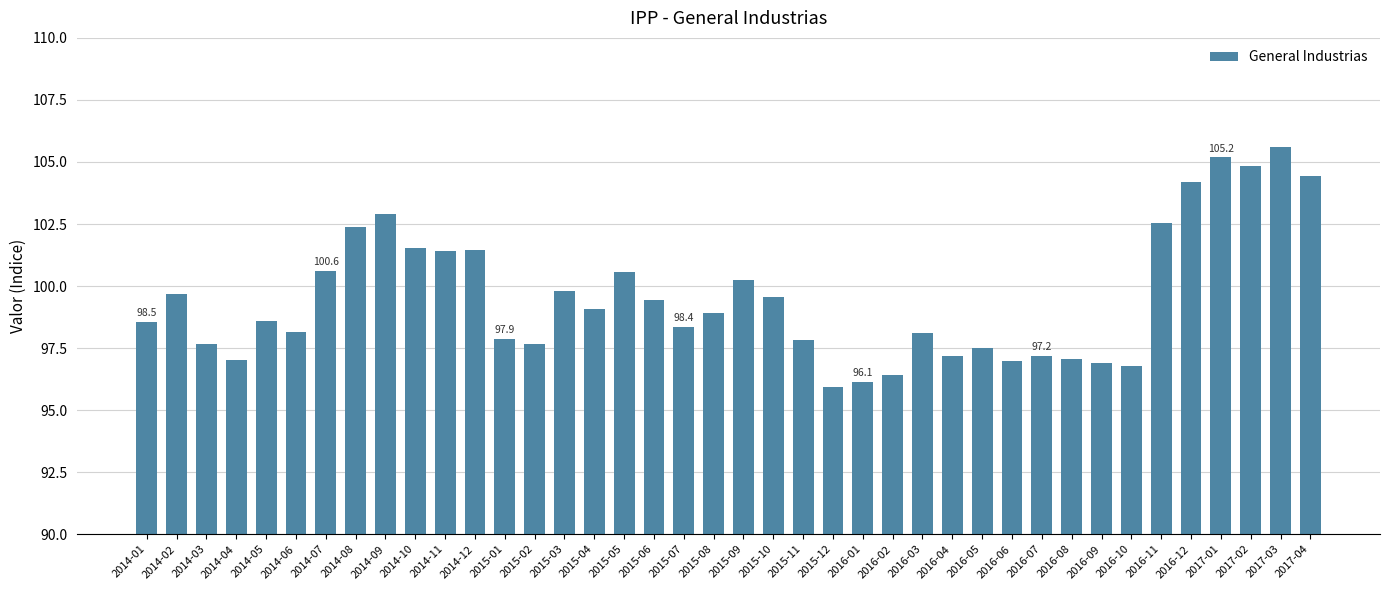

Which label corresponds to the largest value in the chart?

2017-03